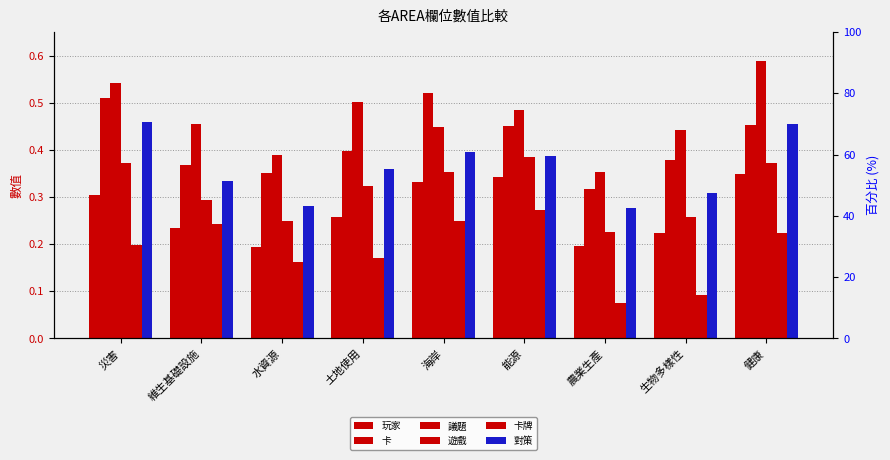

The 遊戲 series shows 0.3 at 土地使用. True or false?

True